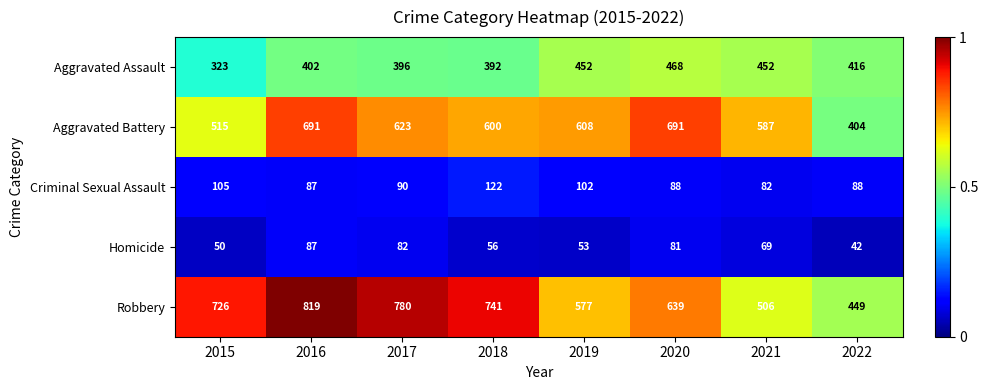

How many series are shown in this chart?

5